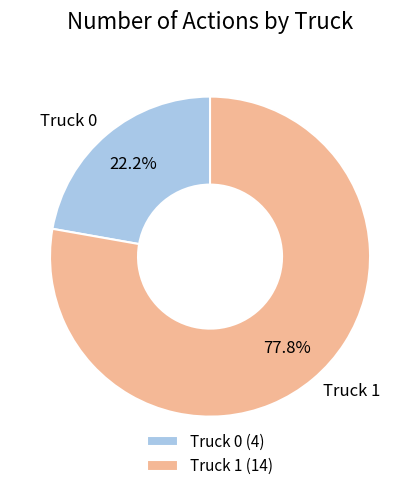

What is the total percentage of Truck 1 and Truck 0?

100.0%